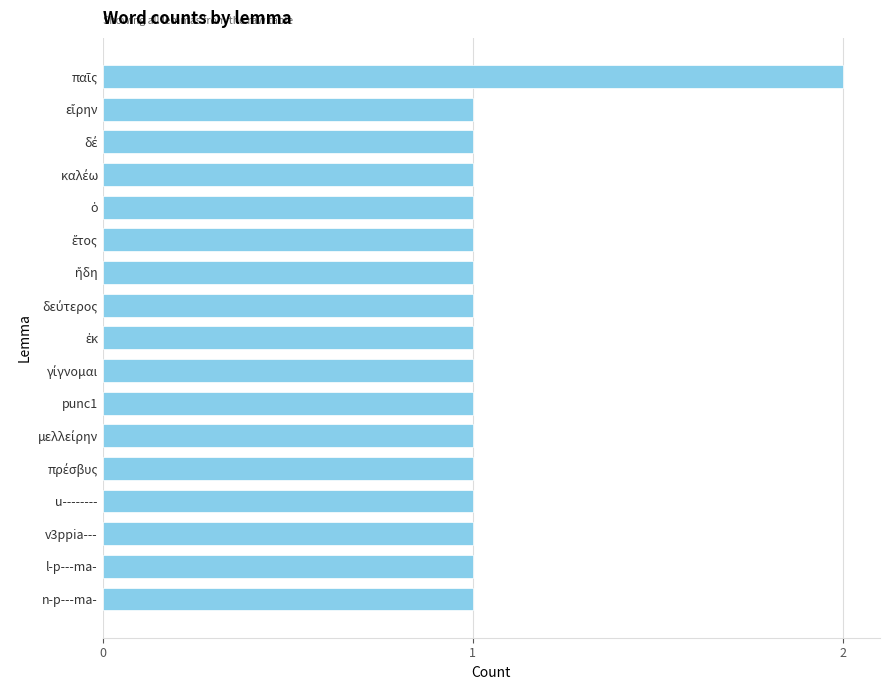

Is it true that the value at punc1 is 2?

False